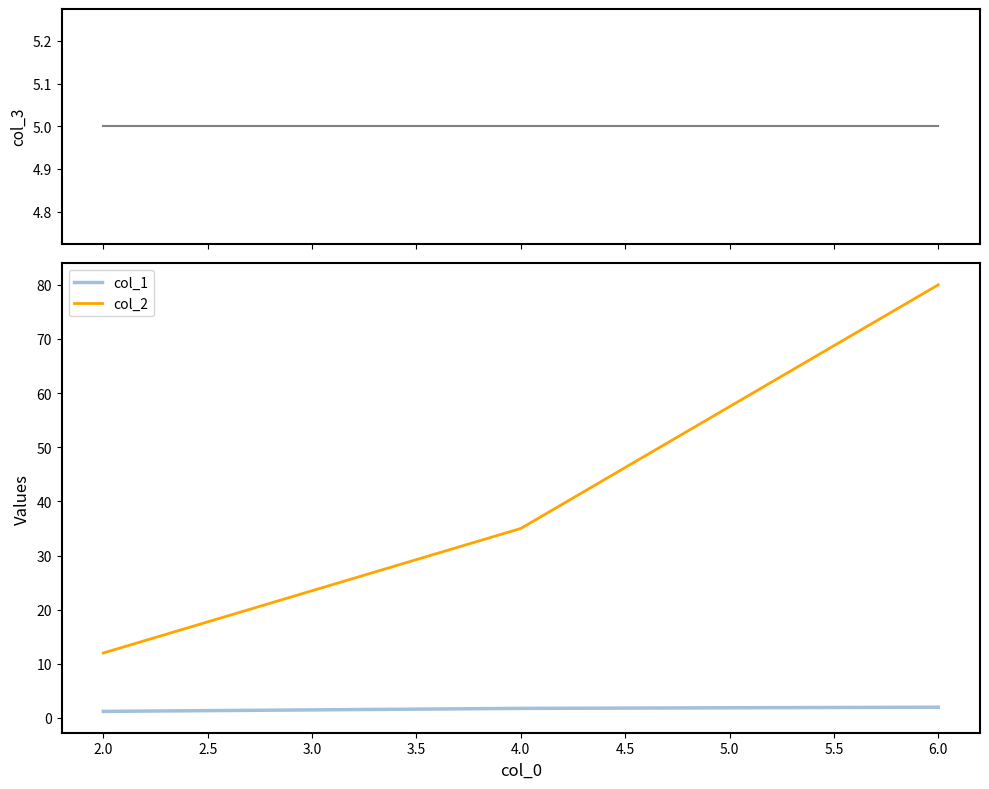

The col_2 series shows 55.6 at 6.0. True or false?

False